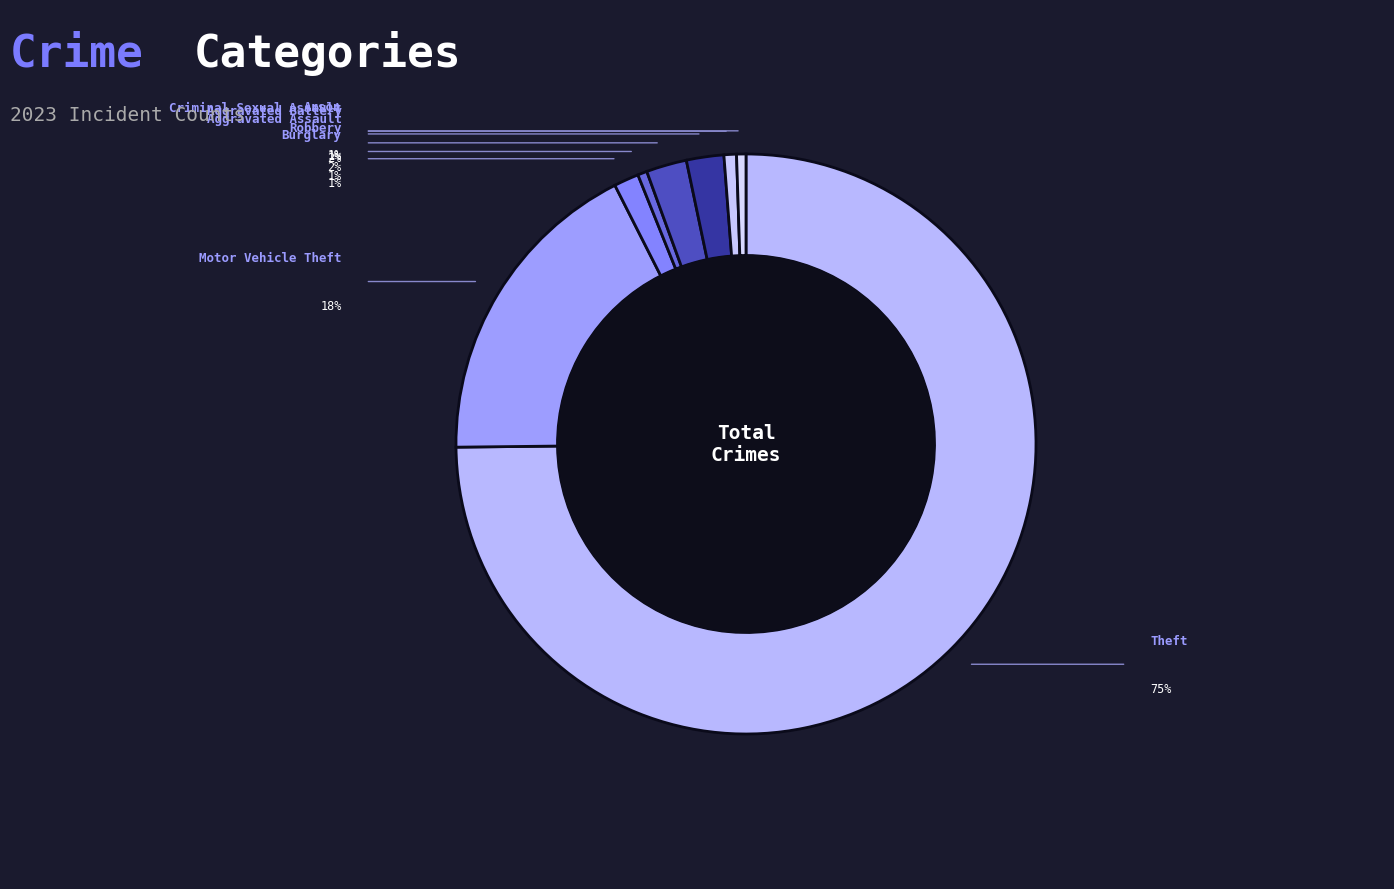

Count the number of slices in the pie.

8